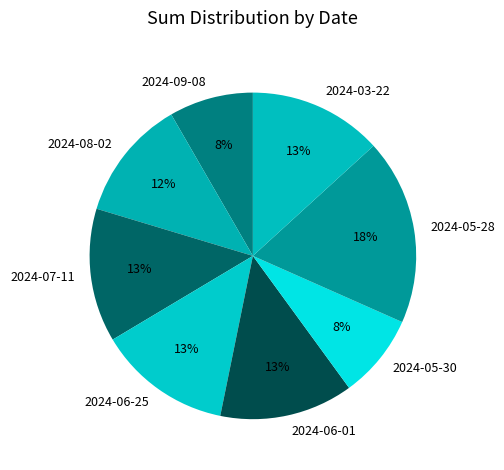

Does 2024-09-08 account for over 50% of the chart?

No